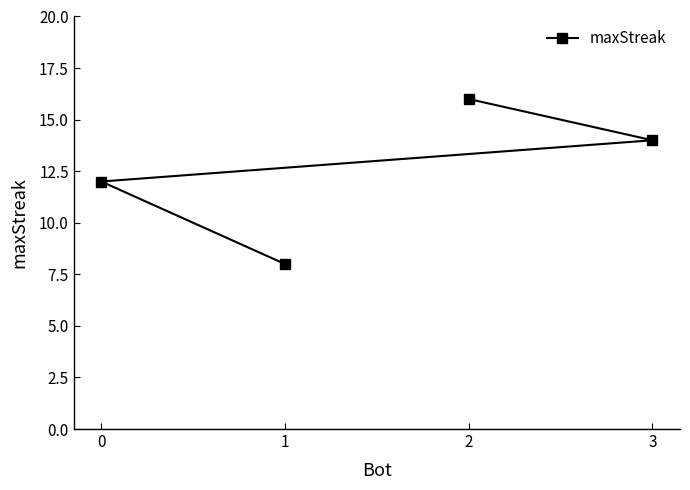

Rank the categories by value from lowest to highest.

1, 0, 3, 2